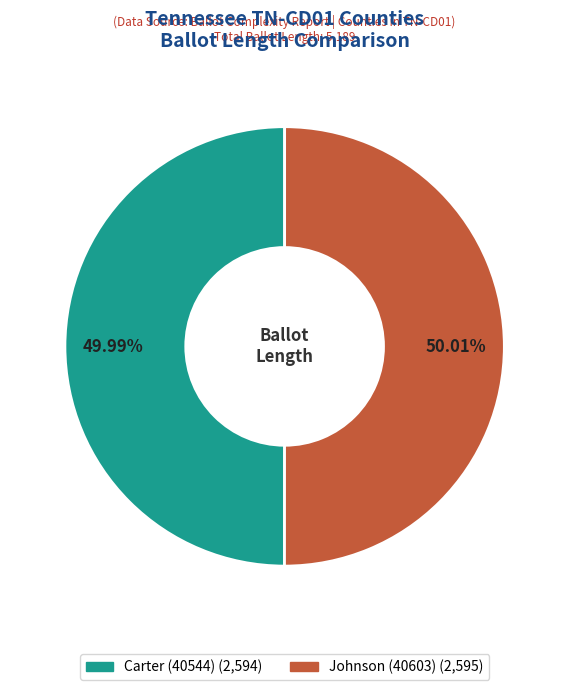

To the nearest percent, what percentage of the pie is Johnson (40603)?

50%